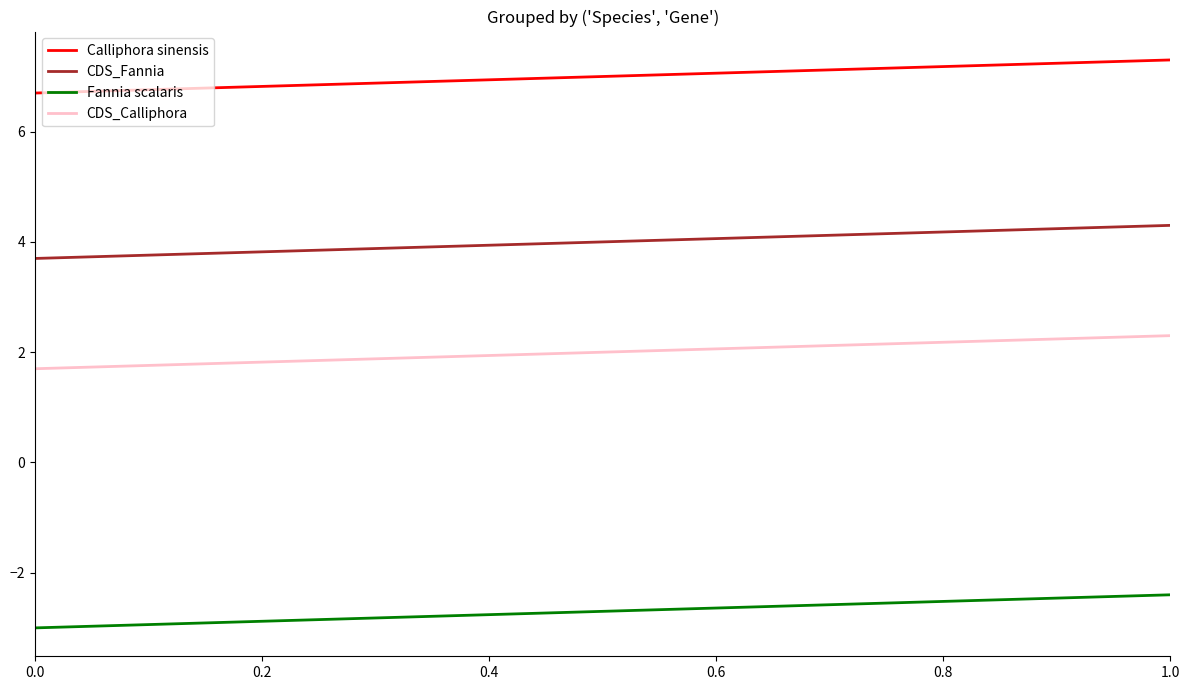

Which series has the largest total across all categories?

Calliphora sinensis